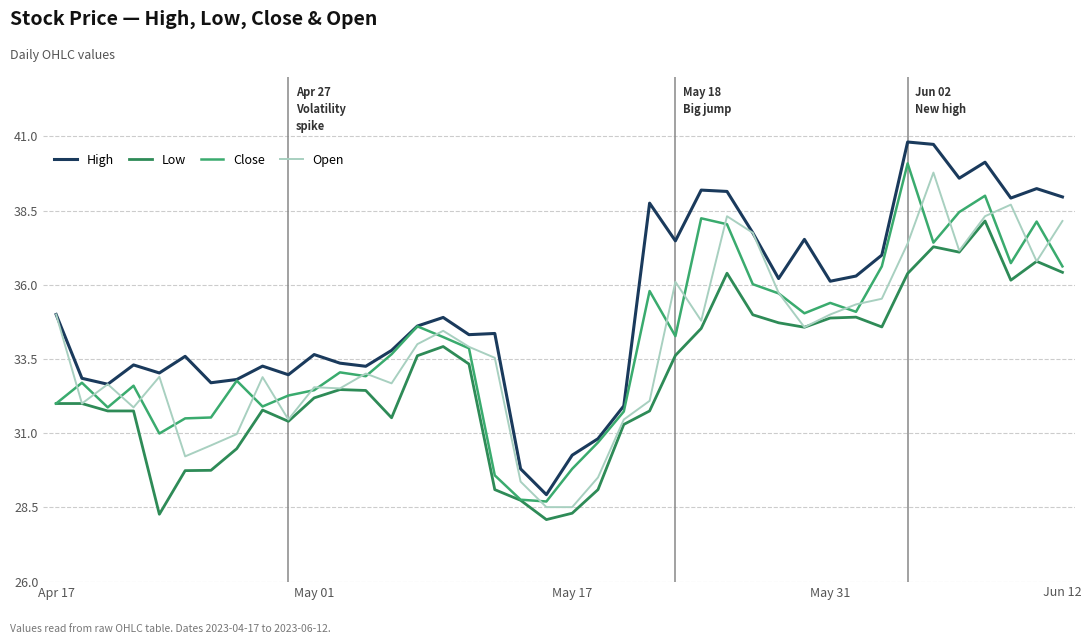

What is the smallest value displayed?

28.1